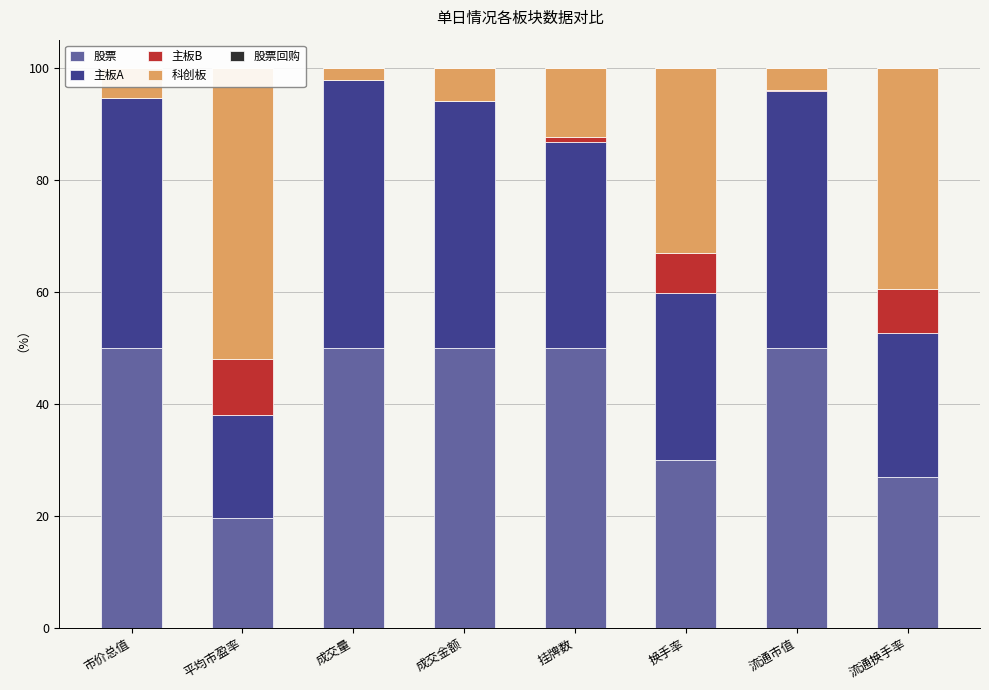

Which series has the largest range (max minus min)?

科创板